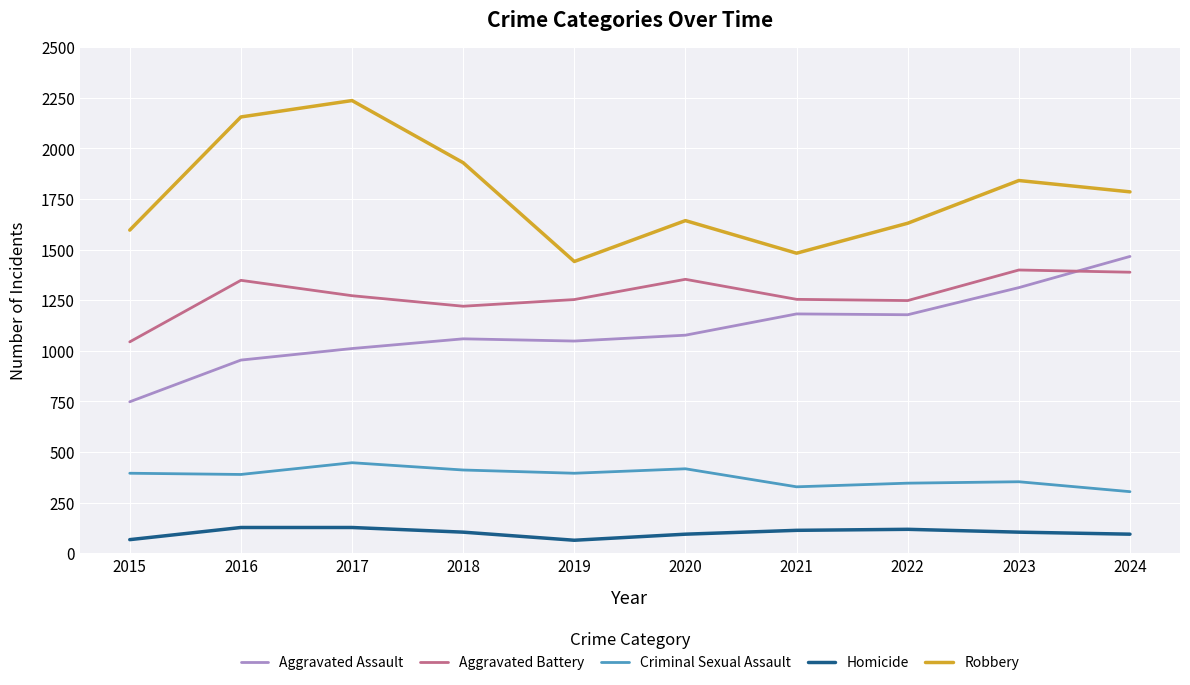

Which category has the highest value across all series?

2017